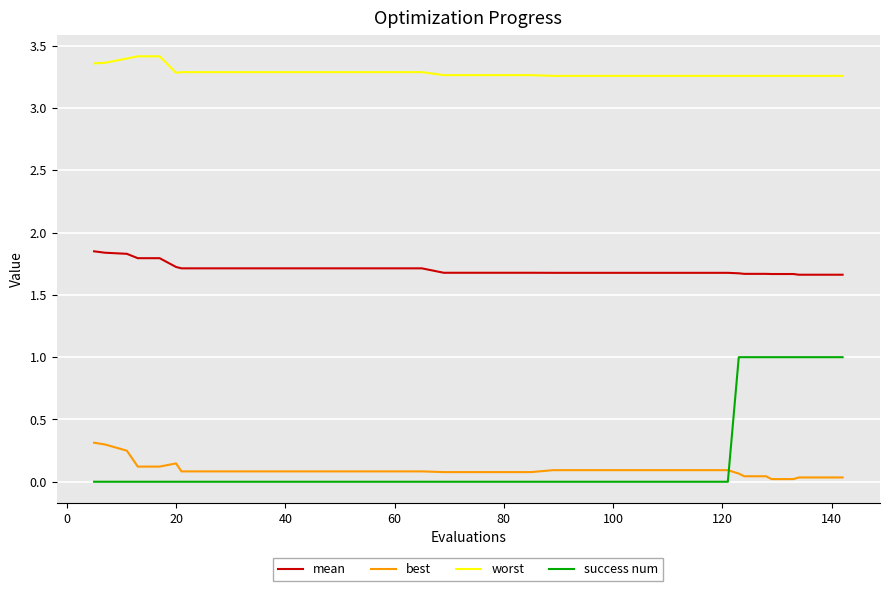

True or false: worst and success num intersect in this chart.

False